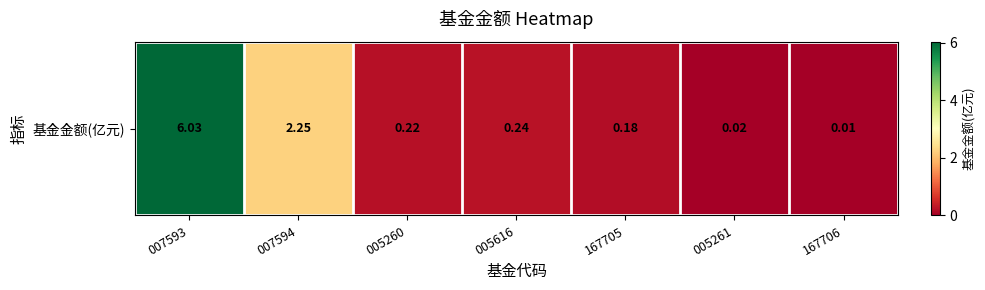

Rank the categories by value from lowest to highest.

167706, 005261, 167705, 005260, 005616, 007594, 007593